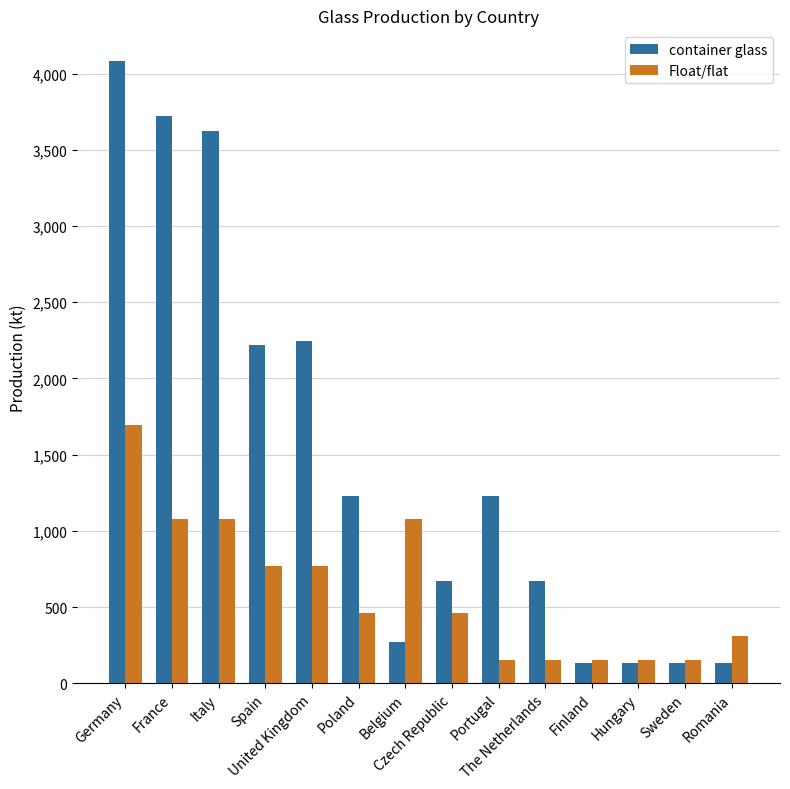

Which series has the widest spread of values?

container glass